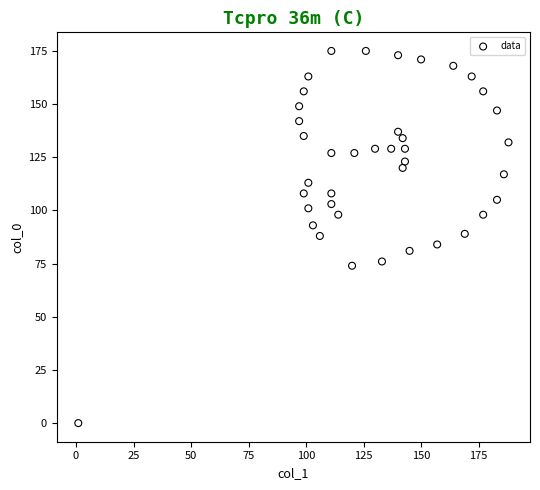

What is the range of X values (max minus min)?

187